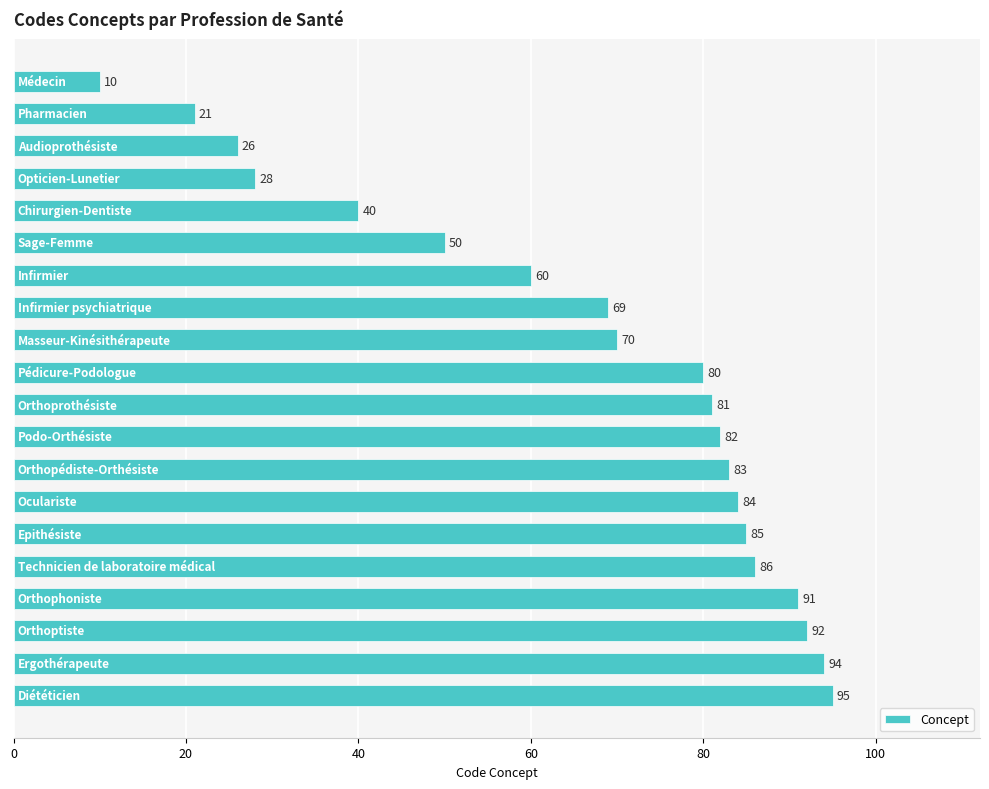

What is the average value?

66